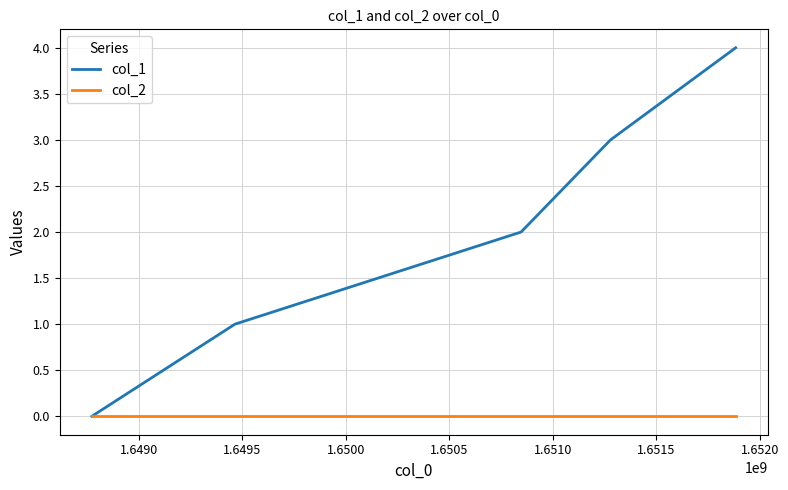

List the series in order of their overall mean, highest first.

col_1, col_2